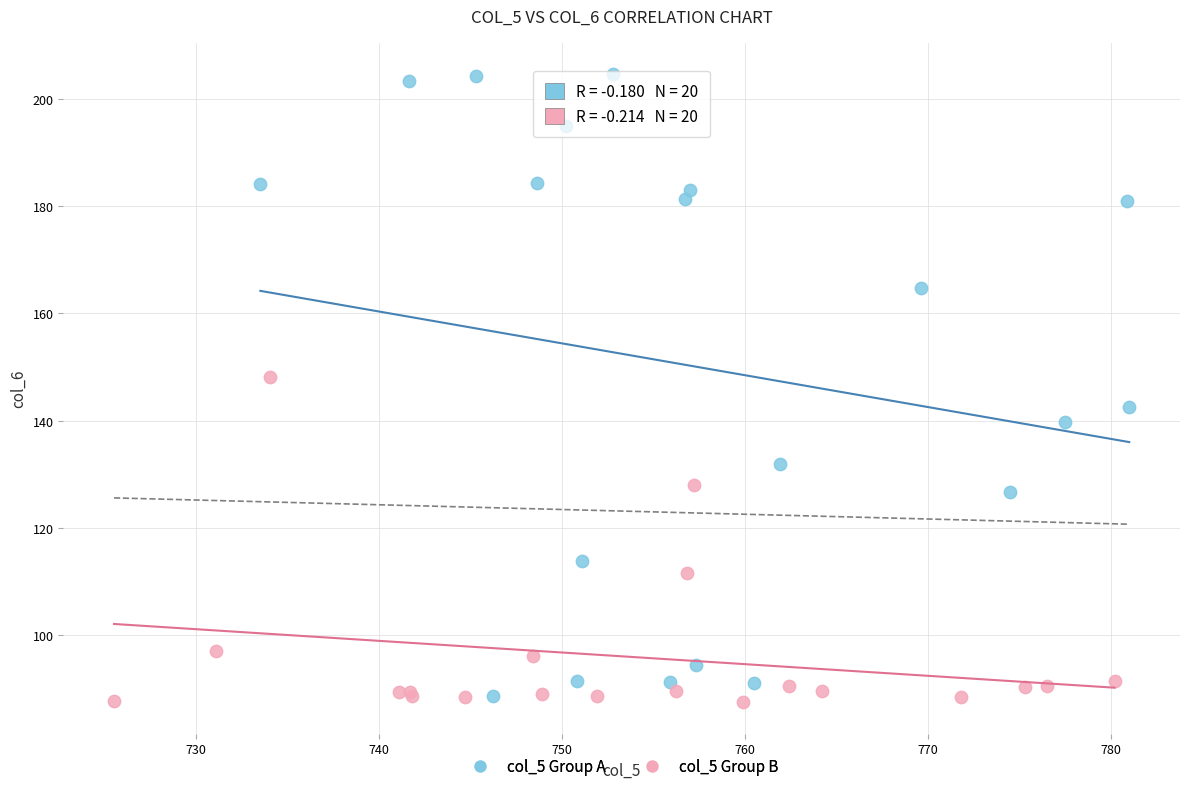

Which series contains the highest Y value?

col_5 Group A